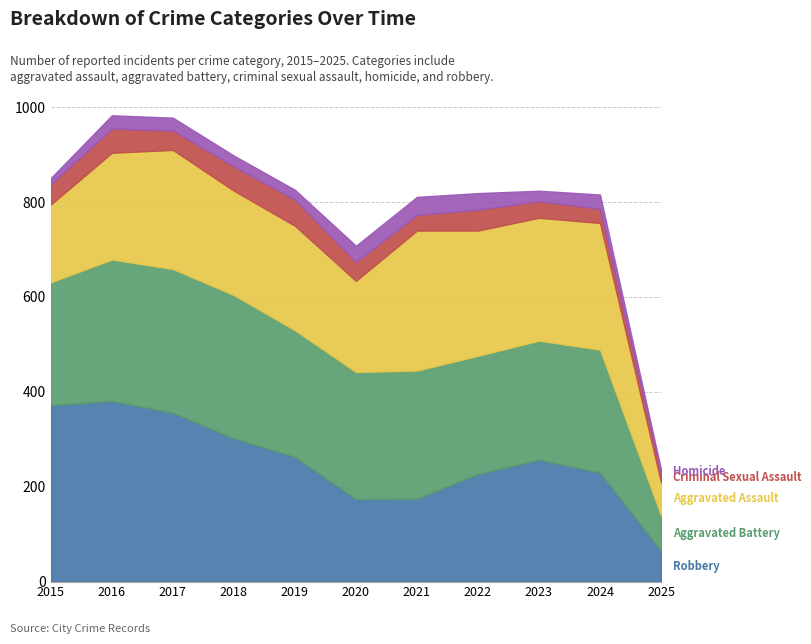

Where is the first local minimum for Criminal Sexual Assault?

2017